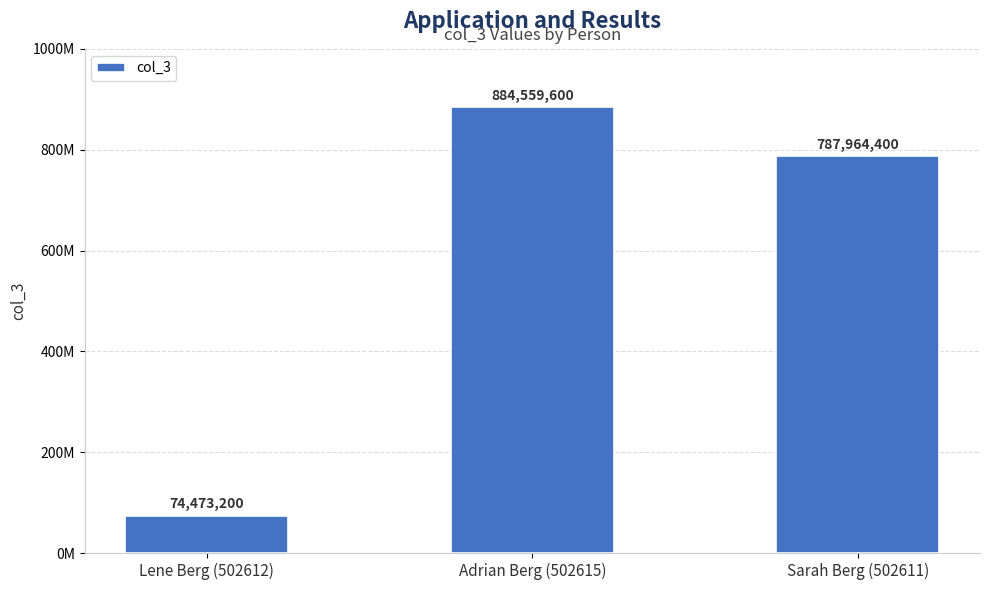

Rank the categories by value from highest to lowest.

Adrian Berg (502615), Sarah Berg (502611), Lene Berg (502612)